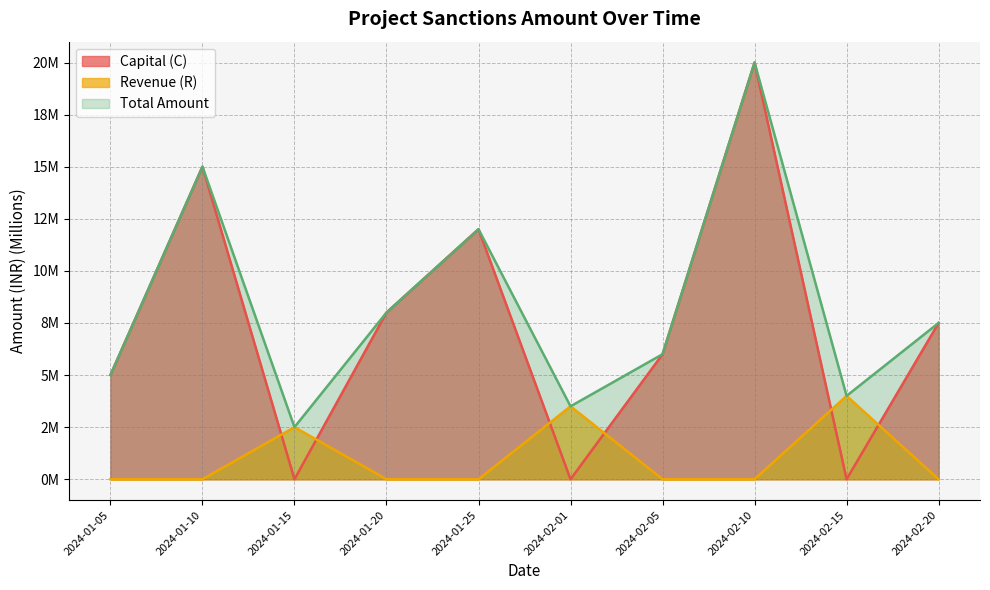

Which series has the widest spread of values?

Capital (C)